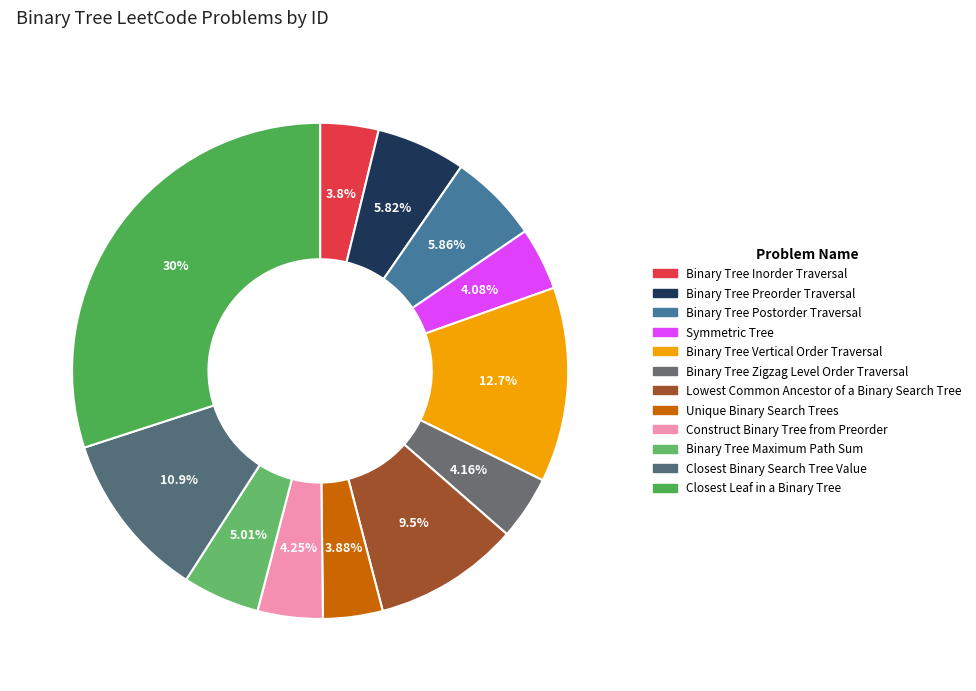

To the nearest percent, what percentage of the pie is Closest Leaf in a Binary Tree?

30%